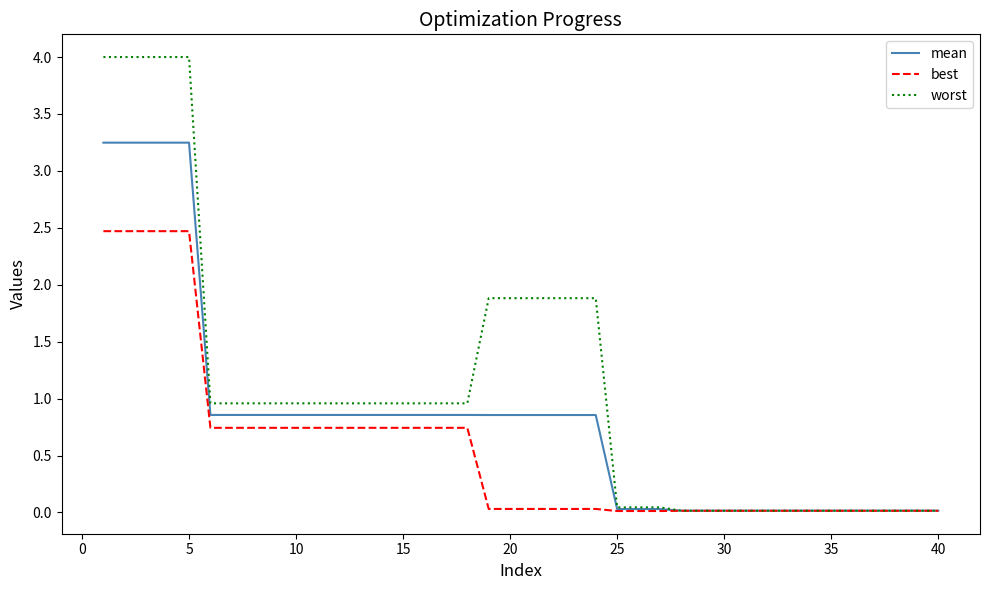

List the series in order of their peak value, highest first.

worst, mean, best